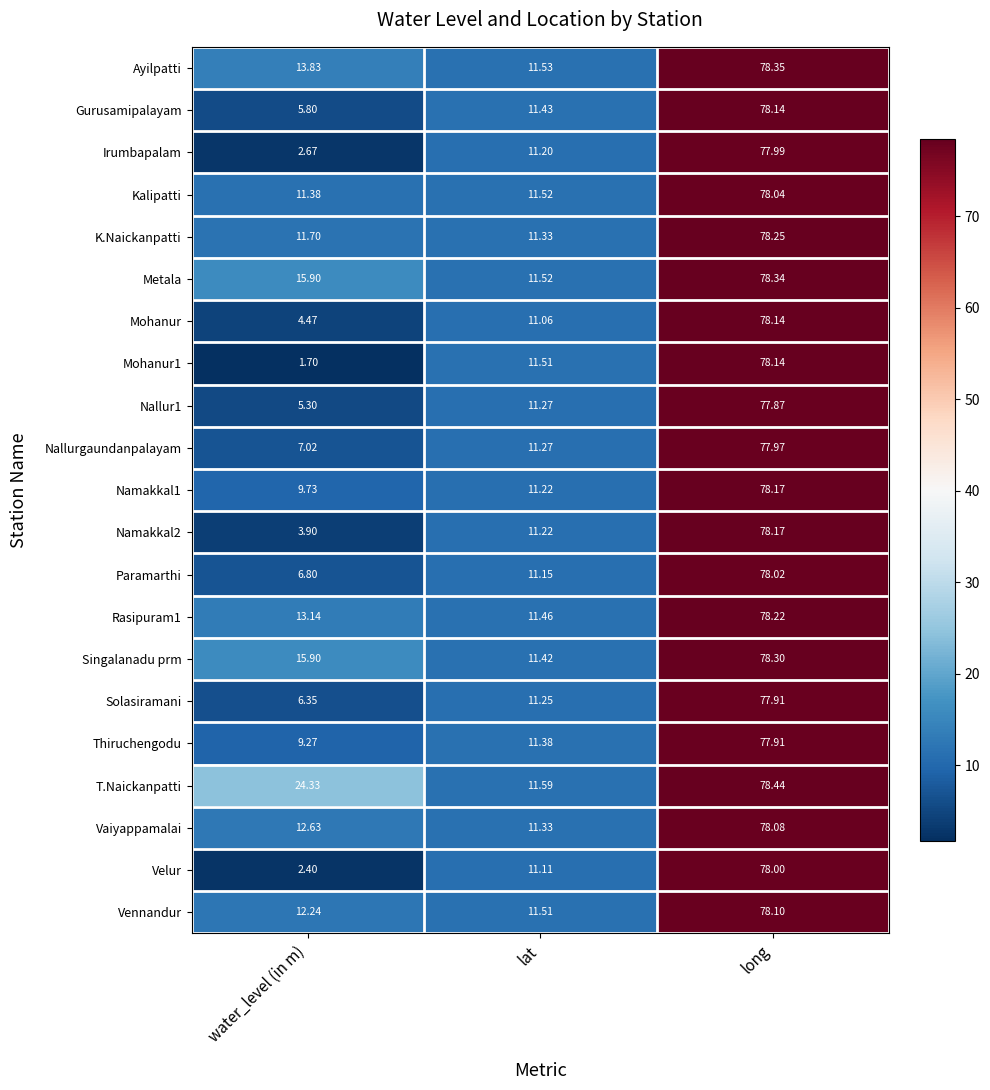

What is the total value across all series at water_level (in m)?

196.5